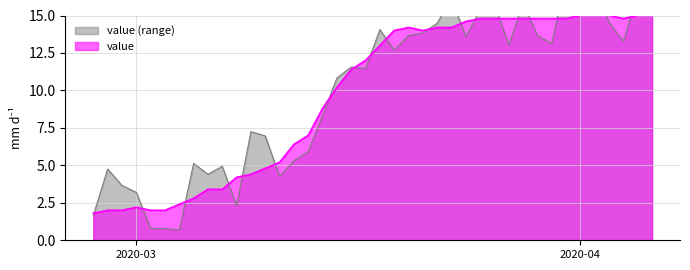

What is the minimum value for value?

1.8